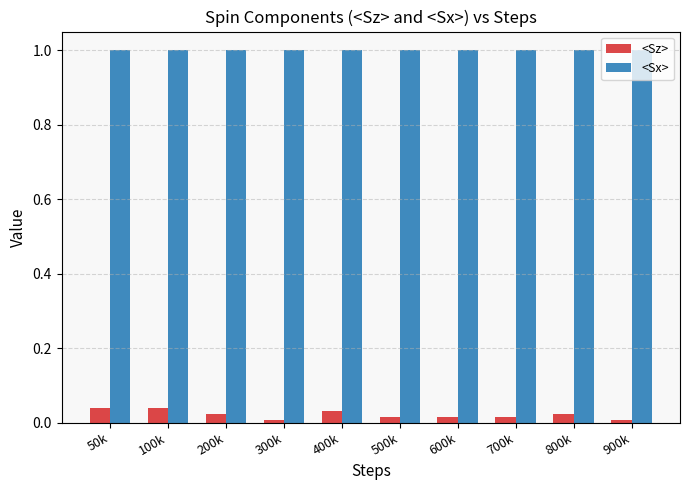

True or false: <Sz> has a value of 0.0 at 200k.

True